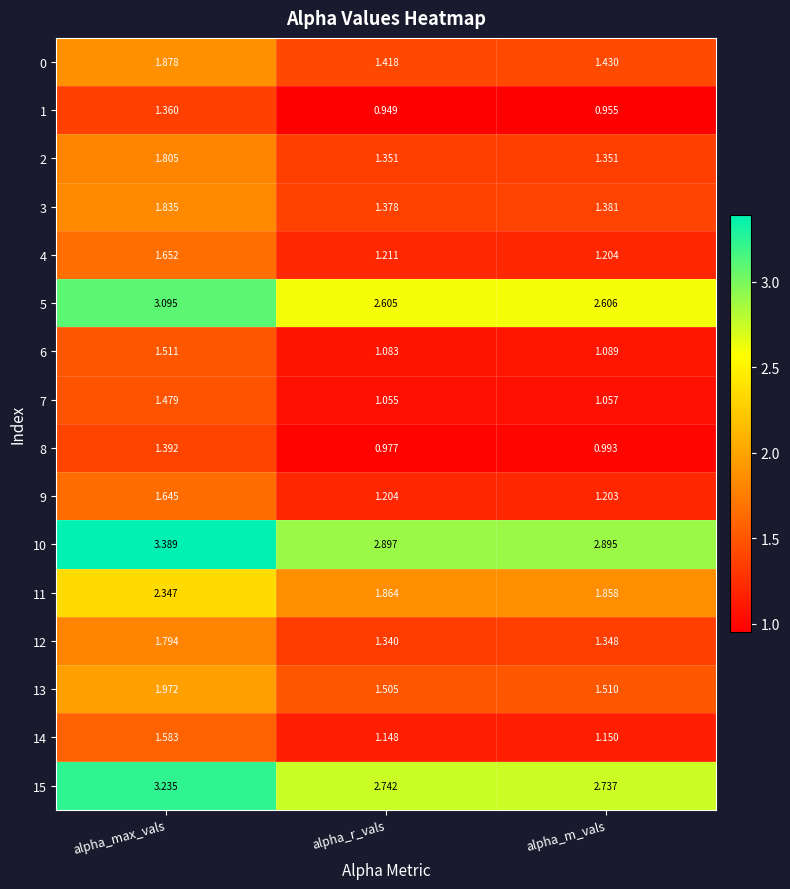

At which category is the sum across all series the highest?

alpha_max_vals